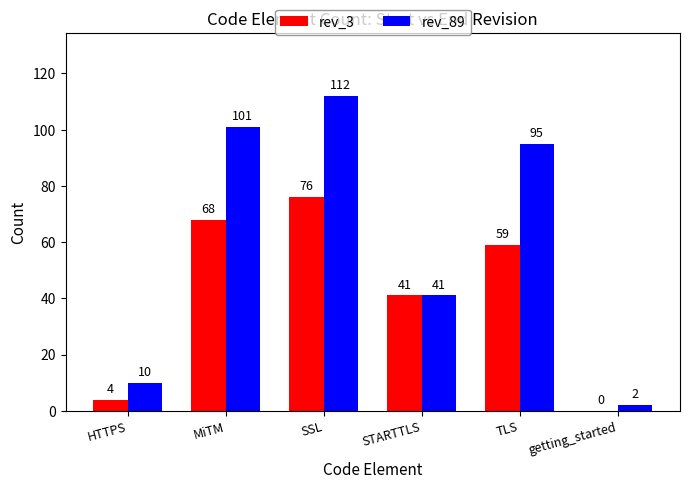

Which series has the largest total across all categories?

rev_89